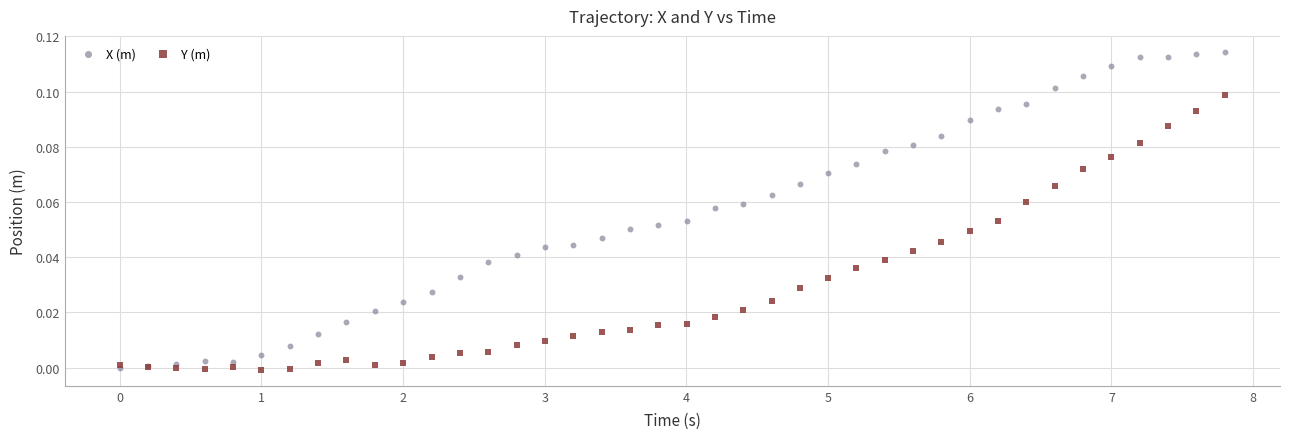

Which series reaches the maximum Y coordinate?

X (m)